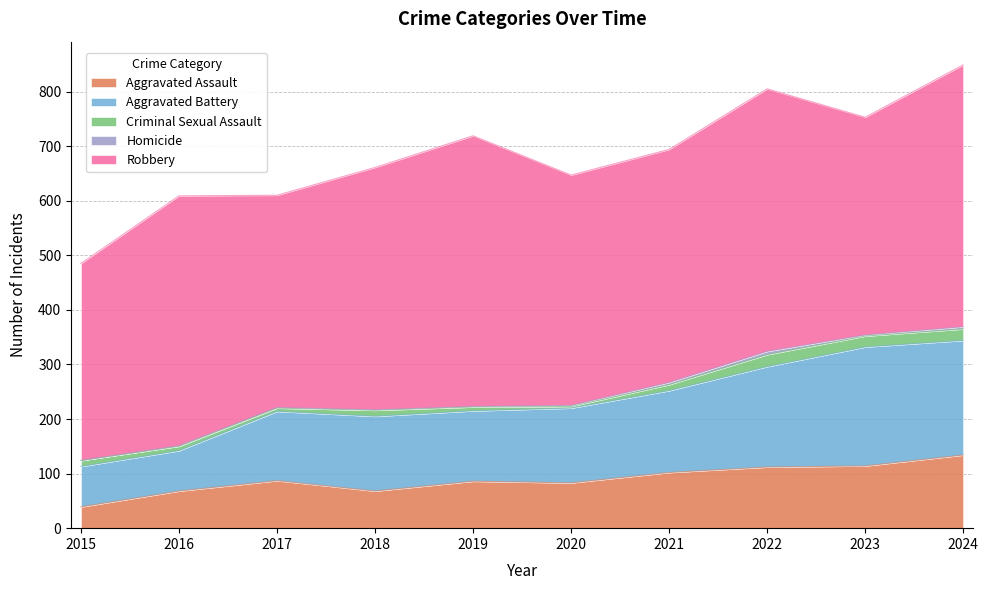

Rank the series at 2023 from lowest to highest value.

Homicide, Criminal Sexual Assault, Aggravated Assault, Aggravated Battery, Robbery